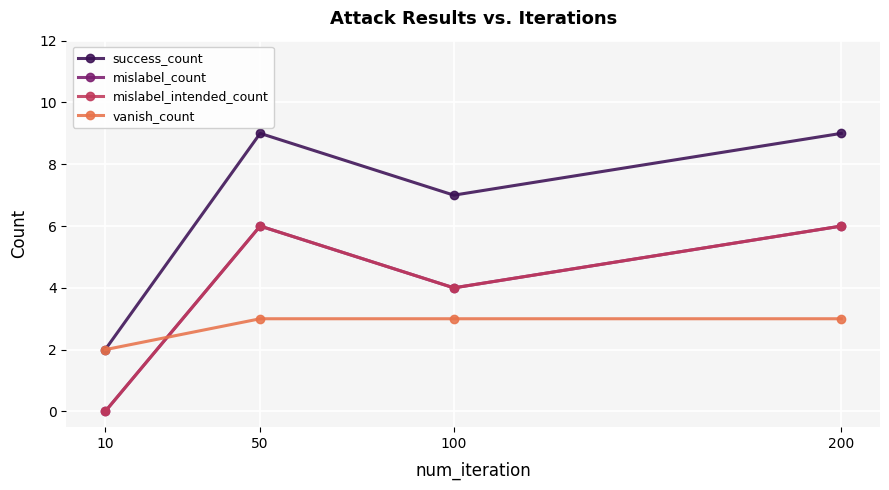

At which category does mislabel_count reach its first local valley?

100